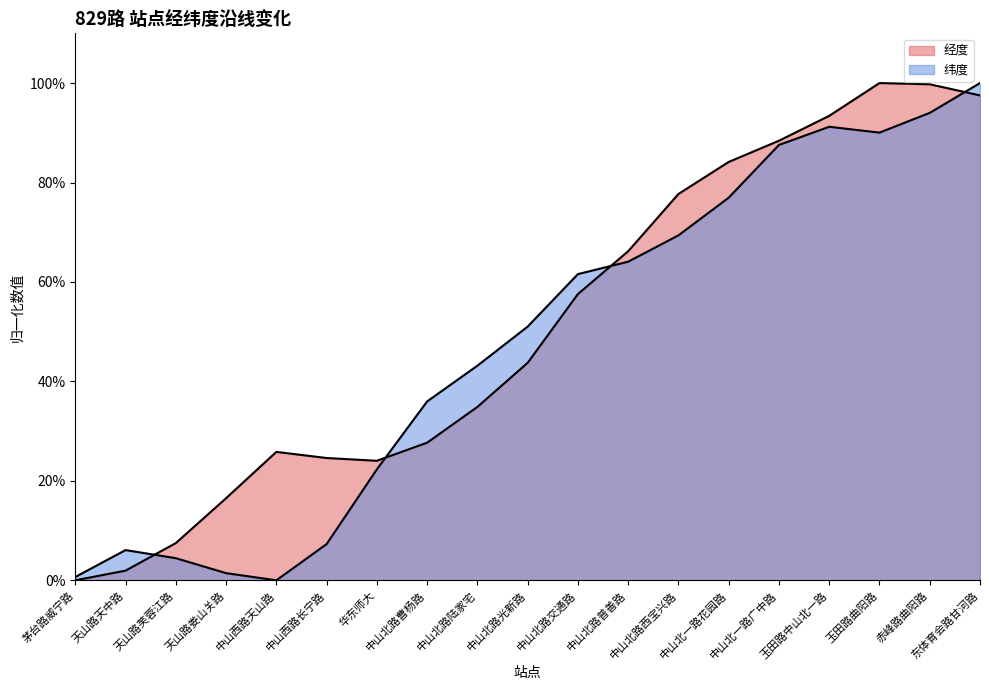

Reading left to right, what are all the values shown in this chart?

经度: 茅台路威宁路=0.0	天山路天中路=0.0	天山路芙蓉江路=0.1	天山路娄山关路=0.2	中山西路天山路=0.3	中山西路长宁路=0.2	华东师大=0.2	中山北路曹杨路=0.3	中山北路陆家宅=0.3	中山北路光新路=0.4	中山北路交通路=0.6	中山北路普善路=0.7	中山北路西宝兴路=0.8	中山北一路花园路=0.8	中山北一路广中路=0.9	玉田路中山北一路=0.9	玉田路曲阳路=1.0	赤峰路曲阳路=1.0	东体育会路甘河路=1.0
纬度: 茅台路威宁路=0.0	天山路天中路=0.1	天山路芙蓉江路=0.0	天山路娄山关路=0.0	中山西路天山路=0.0	中山西路长宁路=0.1	华东师大=0.2	中山北路曹杨路=0.4	中山北路陆家宅=0.4	中山北路光新路=0.5	中山北路交通路=0.6	中山北路普善路=0.6	中山北路西宝兴路=0.7	中山北一路花园路=0.8	中山北一路广中路=0.9	玉田路中山北一路=0.9	玉田路曲阳路=0.9	赤峰路曲阳路=0.9	东体育会路甘河路=1.0